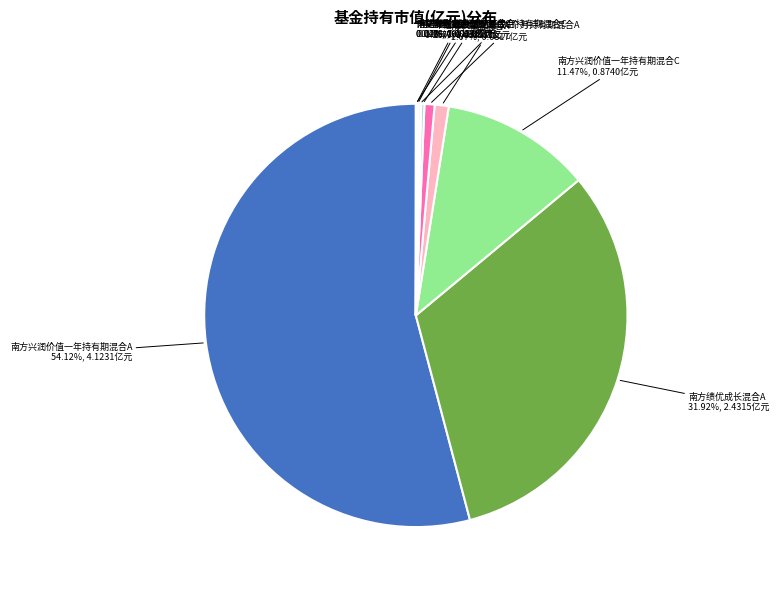

Is 南方兴润价值一年持有期混合A the majority of the pie?

Yes